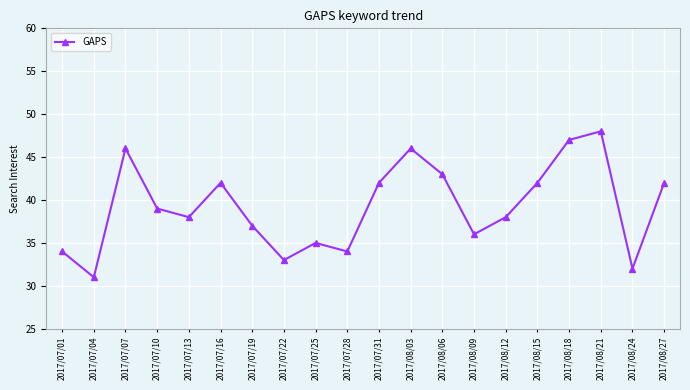

What is the approximate value at 2017/08/24?

32